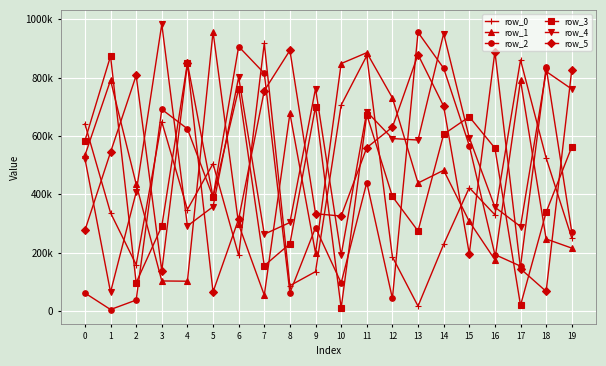

Does the chart have visible grid lines?

Yes